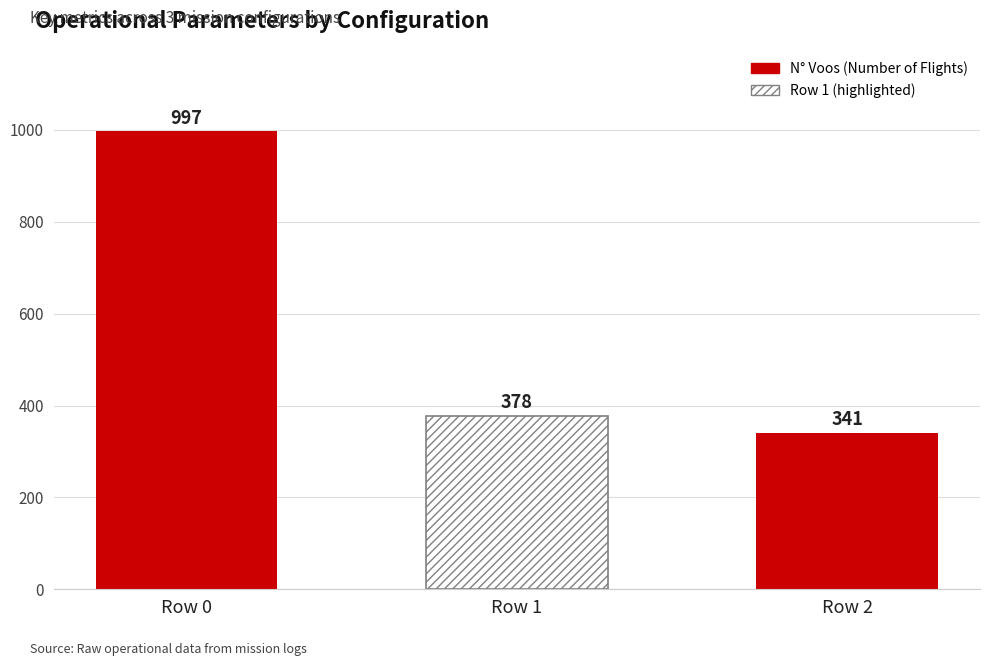

True or false: Autonomia Projetada [h] has a value of 0.8 at Row 1.

False